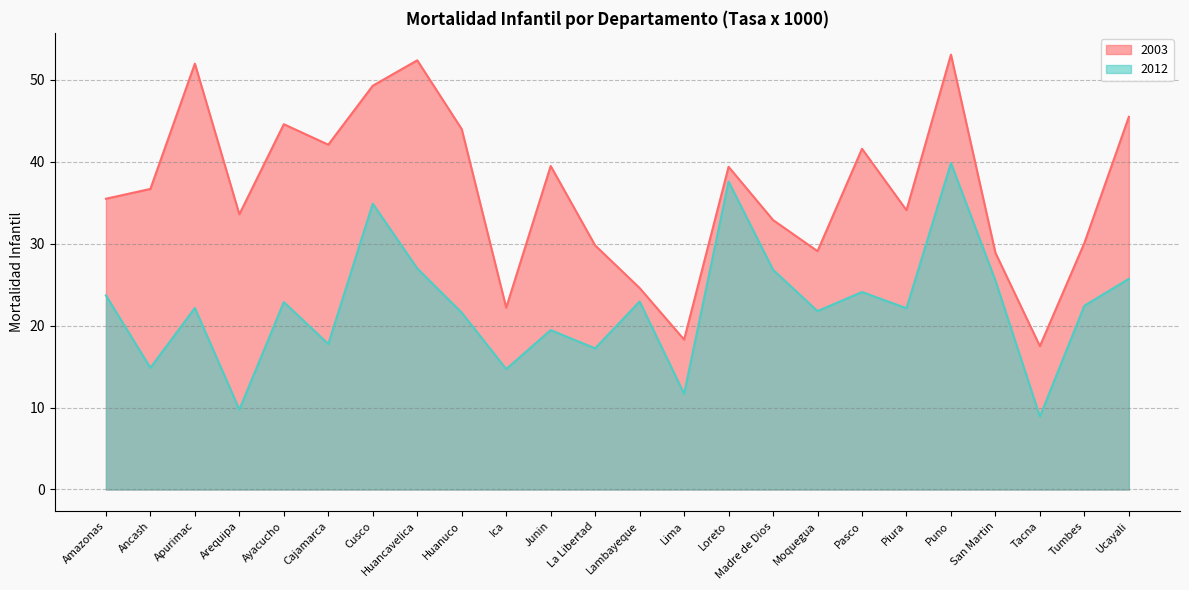

Reading left to right, list all the values displayed in this chart.

2003: Amazonas=35.5	Ancash=36.7	Apurimac=52.0	Arequipa=33.6	Ayacucho=44.6	Cajamarca=42.1	Cusco=49.3	Huancavelica=52.4	Huanuco=44.0	Ica=22.2	Junin=39.5	La Libertad=29.8	Lambayeque=24.6	Lima=18.3	Loreto=39.4	Madre de Dios=32.9	Moquegua=29.1	Pasco=41.6	Piura=34.1	Puno=53.1	San Martin=28.9	Tacna=17.5	Tumbes=30.1	Ucayali=45.5
2012: Amazonas=23.7	Ancash=14.9	Apurimac=22.2	Arequipa=9.8	Ayacucho=22.9	Cajamarca=17.8	Cusco=34.9	Huancavelica=27.0	Huanuco=21.6	Ica=14.7	Junin=19.5	La Libertad=17.2	Lambayeque=22.9	Lima=11.7	Loreto=37.6	Madre de Dios=26.8	Moquegua=21.8	Pasco=24.1	Piura=22.1	Puno=39.9	San Martin=25.5	Tacna=8.9	Tumbes=22.4	Ucayali=25.7